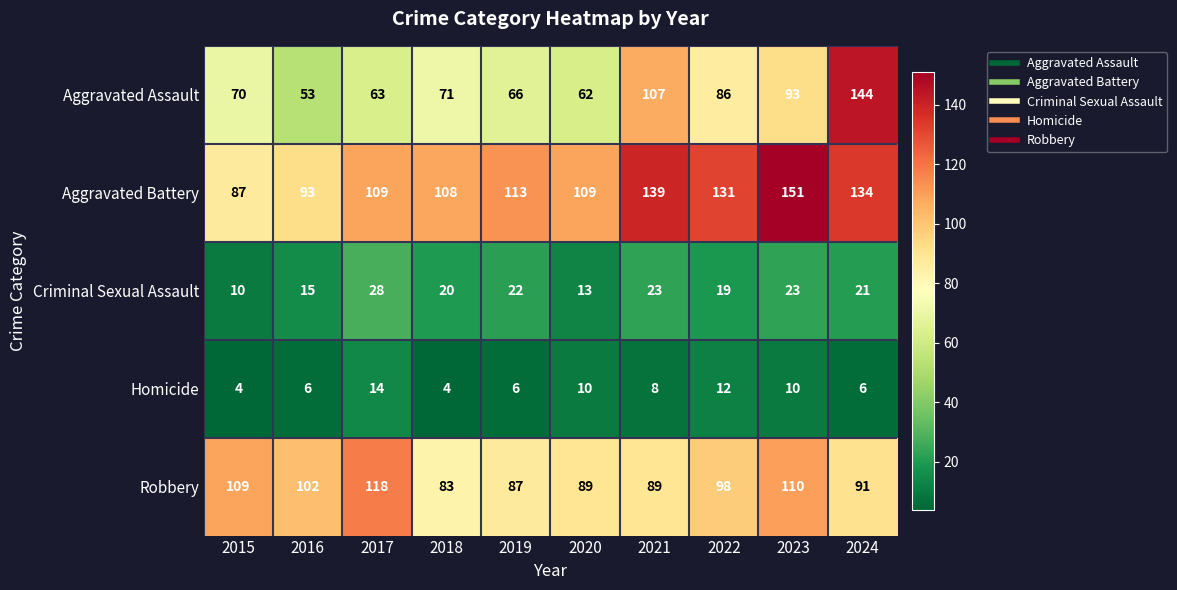

What is the average value of the Aggravated Assault series?

82